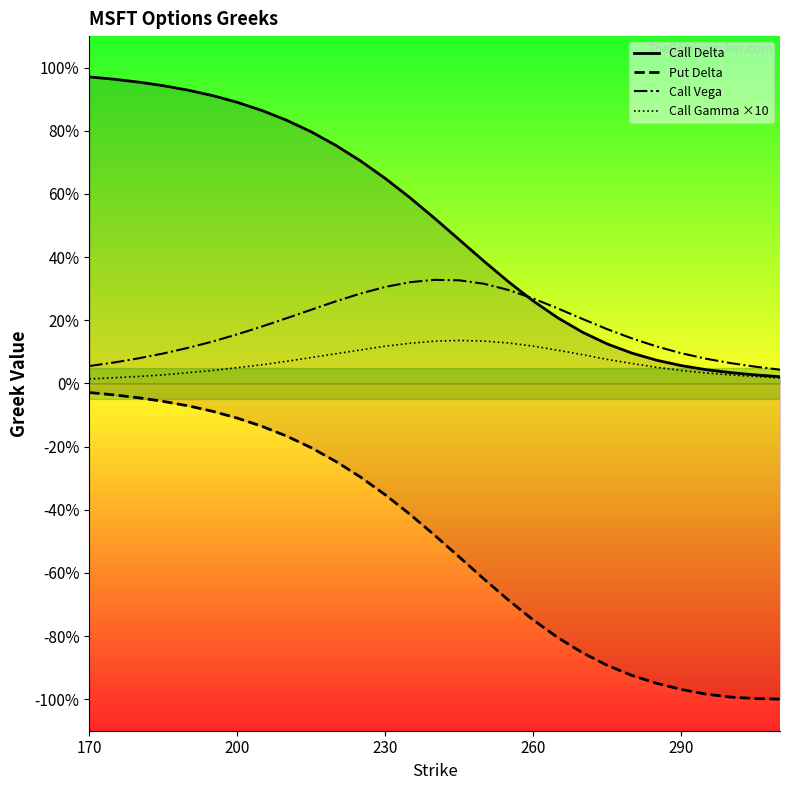

Rank the series by their maximum value, from lowest to highest.

Put Delta, Call Gamma ×10, Call Vega, Call Delta